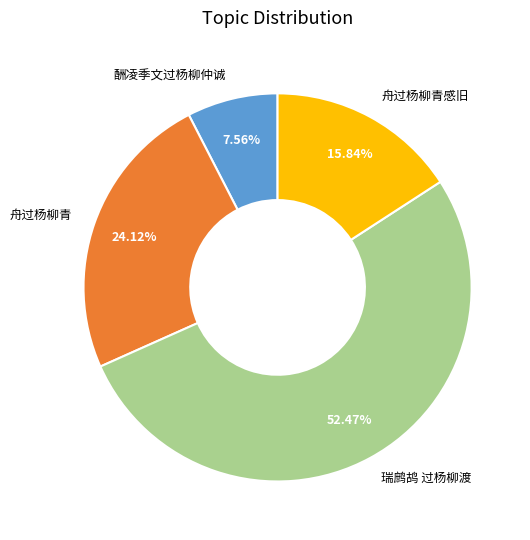

Which slice is the smallest?

酬凌季文过杨柳仲诚